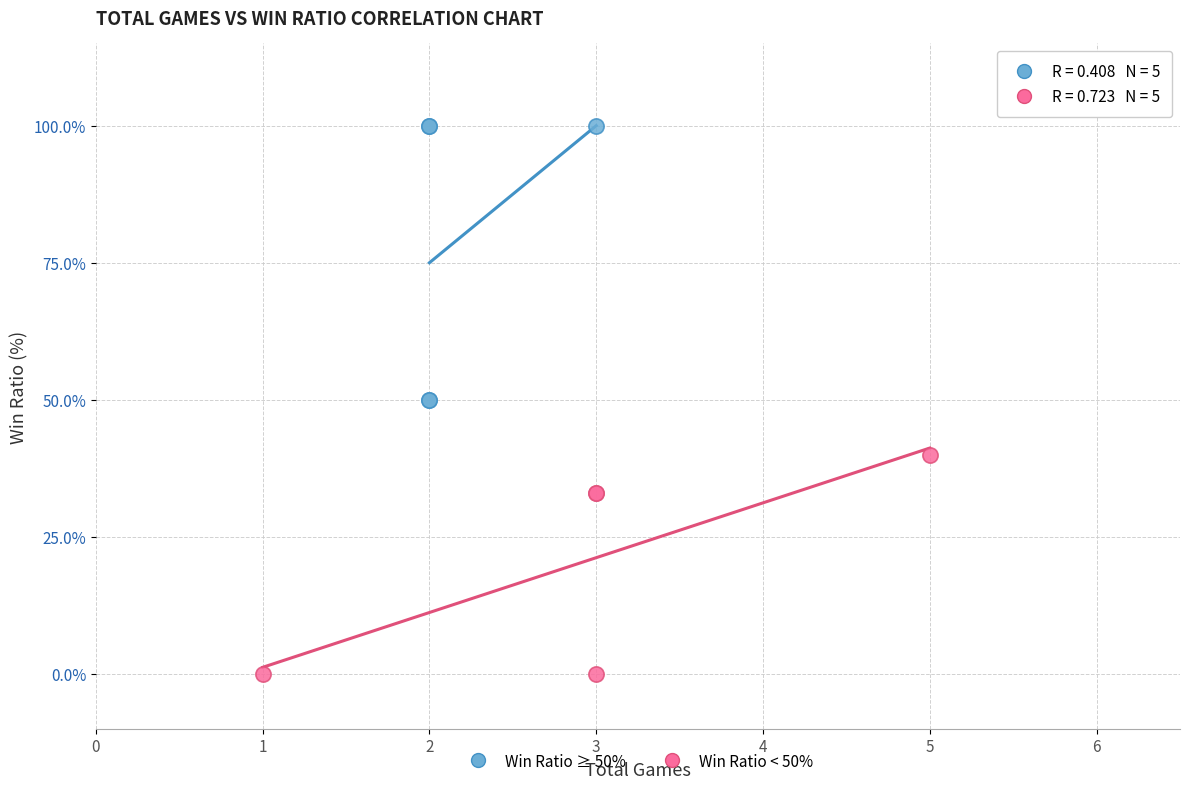

Which series contains the highest Y value?

Win Ratio ≥ 50%